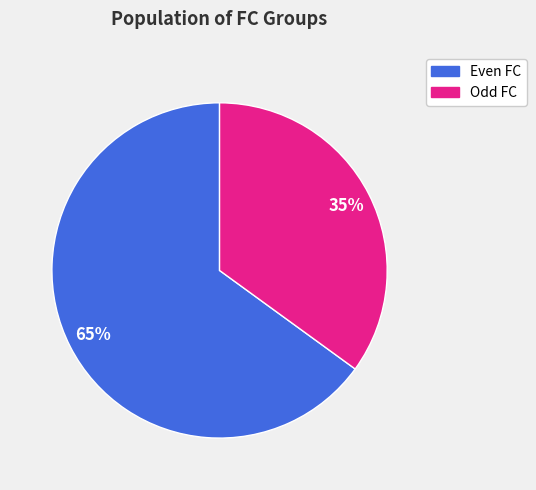

How many slices are in this pie chart?

2